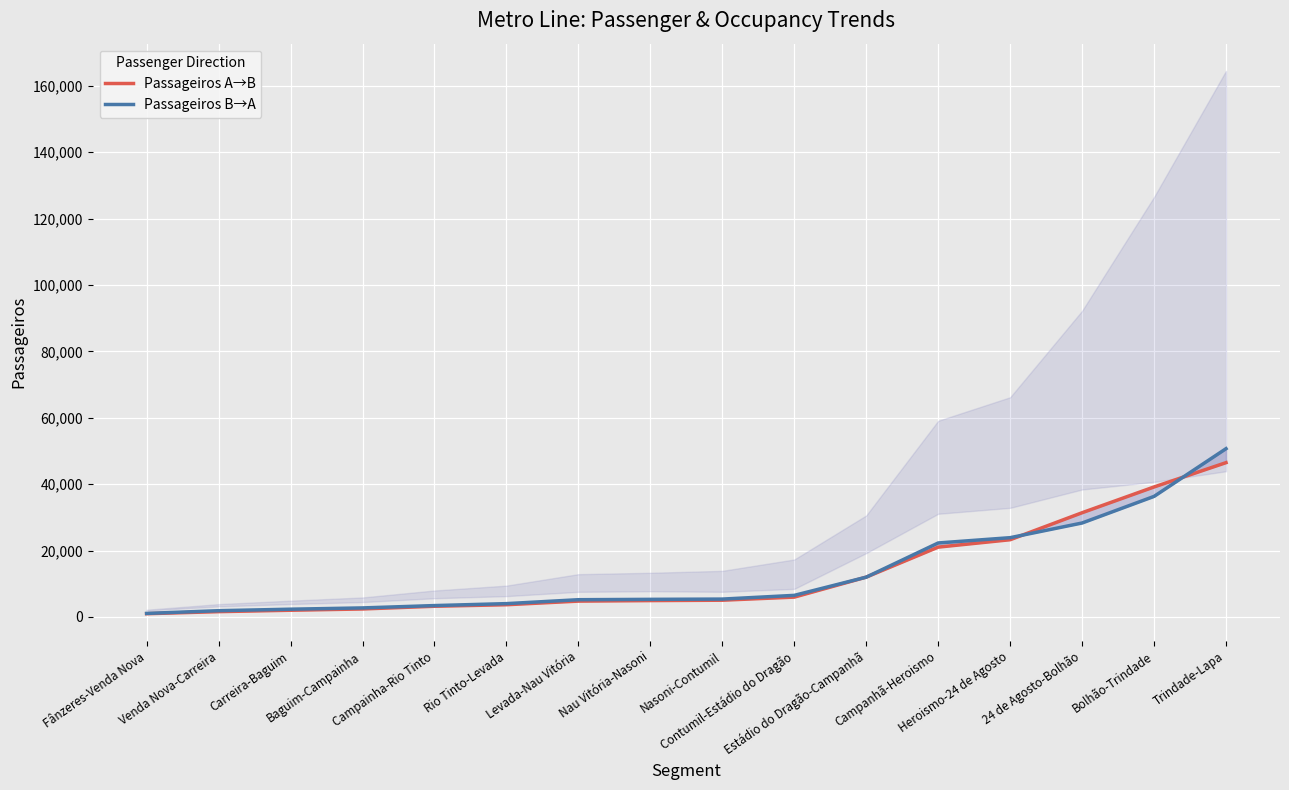

List the labels in order of Passageiros A→B value, largest first.

Trindade-Lapa, Bolhão-Trindade, 24 de Agosto-Bolhão, Heroismo-24 de Agosto, Campanhã-Heroismo, Estádio do Dragão-Campanhã, Contumil-Estádio do Dragão, Nasoni-Contumil, Nau Vitória-Nasoni, Levada-Nau Vitória, Rio Tinto-Levada, Campainha-Rio Tinto, Baguim-Campainha, Carreira-Baguim, Venda Nova-Carreira, Fânzeres-Venda Nova